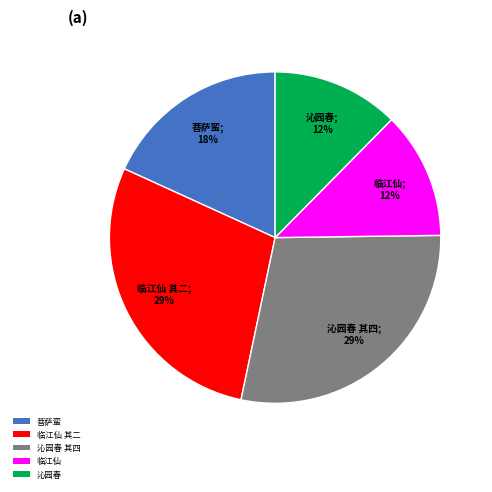

Approximately how many times larger is the value at 临江仙 compared to 临江仙 其二?

0.4